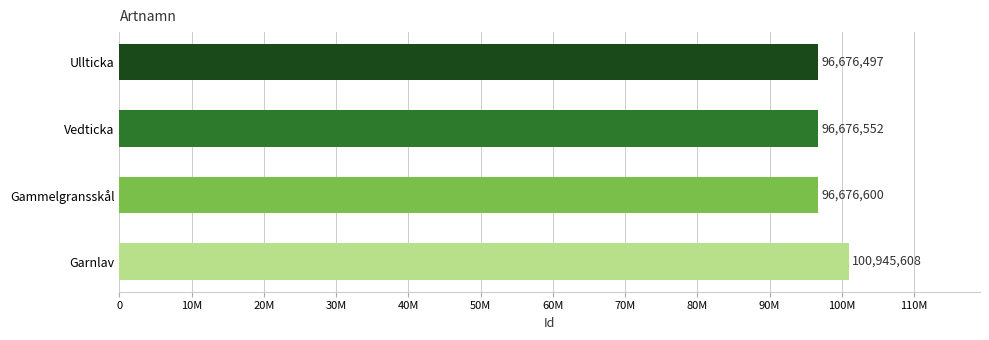

At which label is the value closest to 98811052?

Gammelgransskål